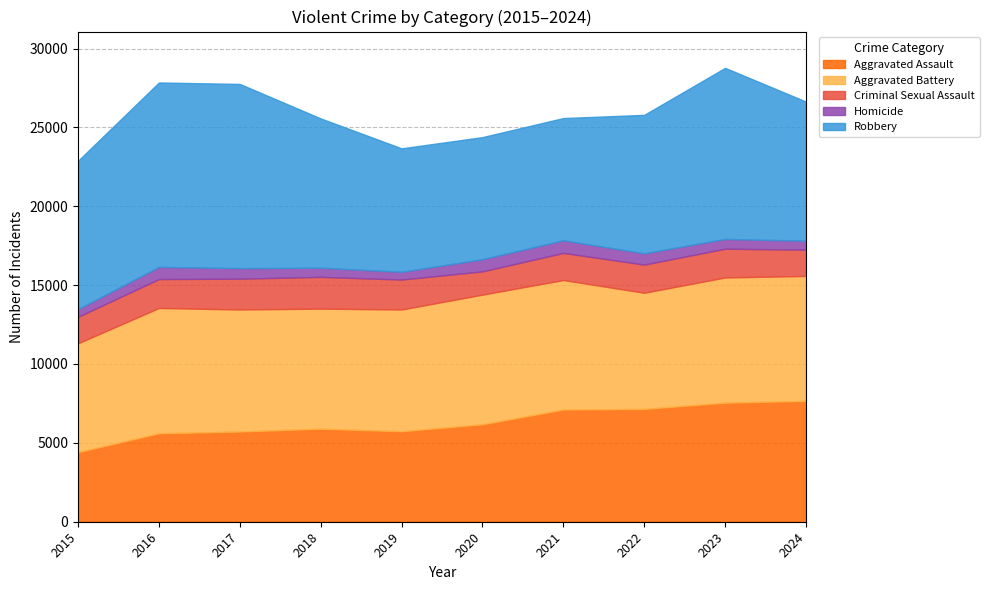

What is the value of the Homicide point at the 3rd from the left?

668